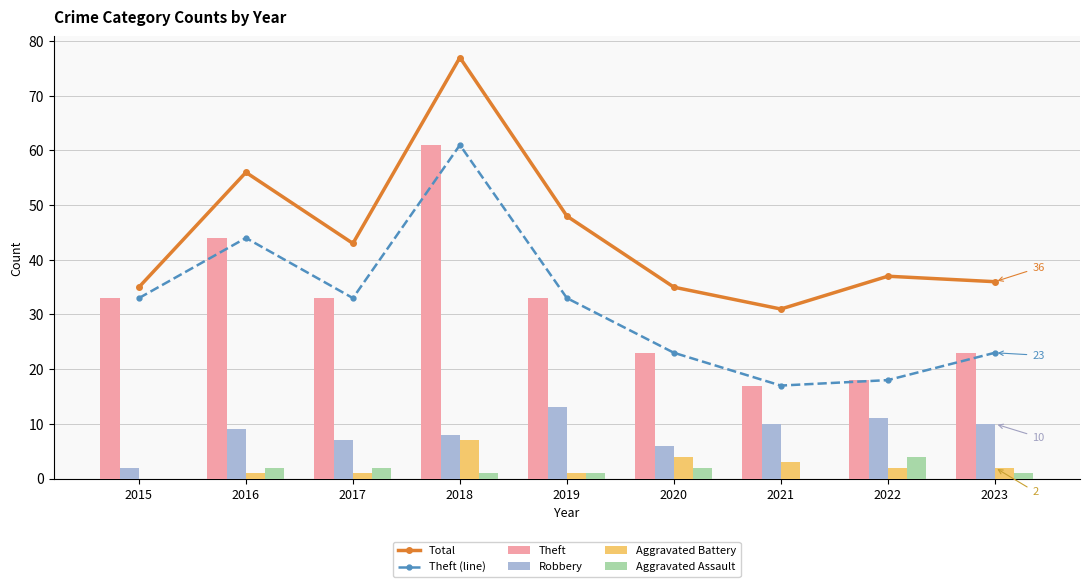

What are all the series names shown in the legend?

Total, Theft (line), Theft, Robbery, Aggravated Battery, Aggravated Assault